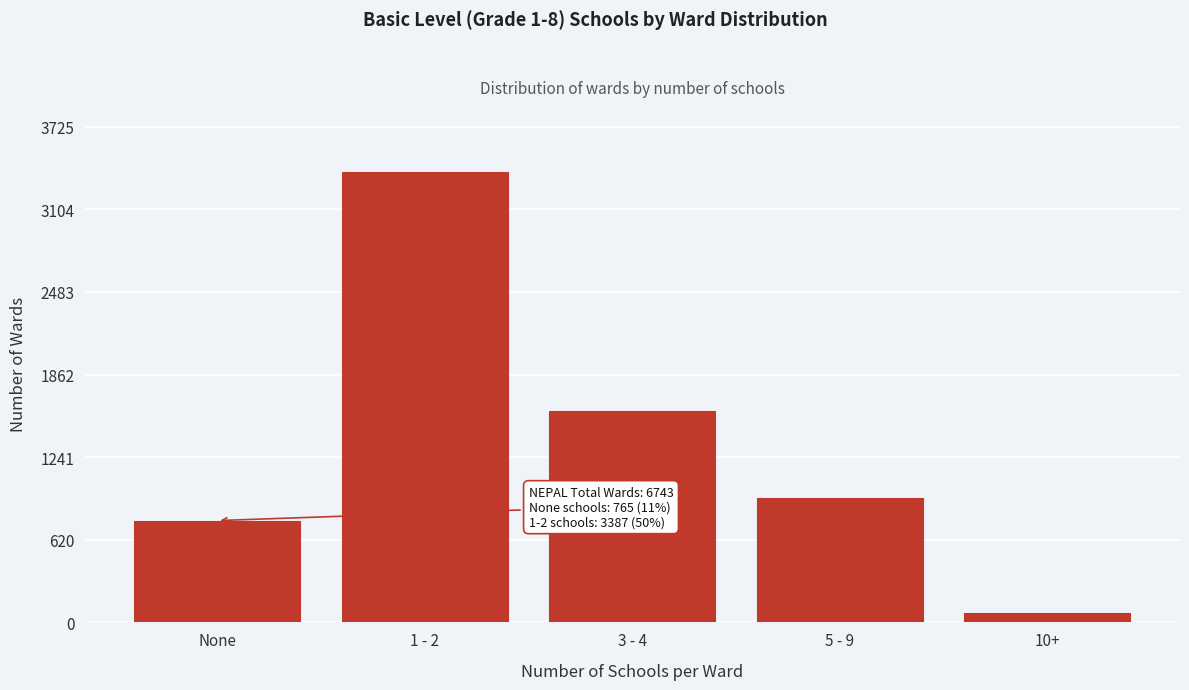

Reading left to right, list all the values displayed in this chart.

765	3387	1590	931	70